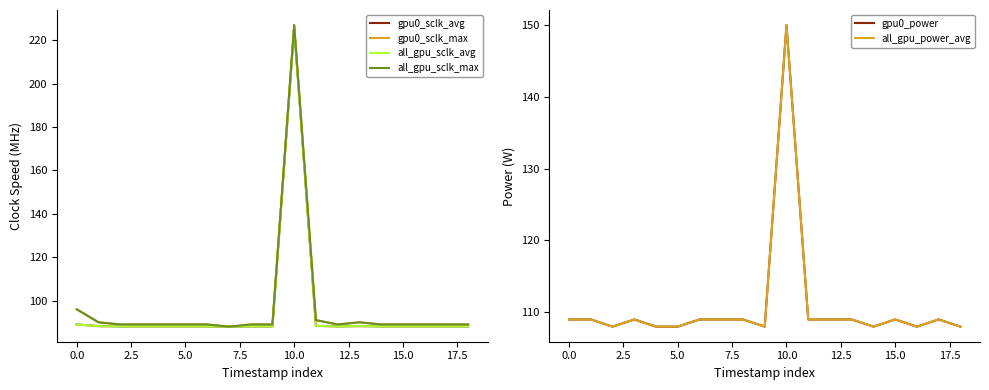

The value of all_gpu_sclk_max at 2.5 is 127.6. True or false?

False